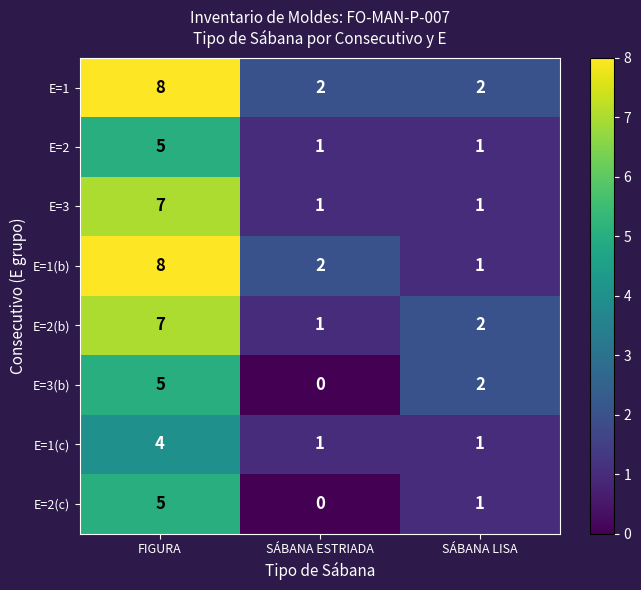

What is the sum of the E=3 values at FIGURA and SÁBANA LISA?

8